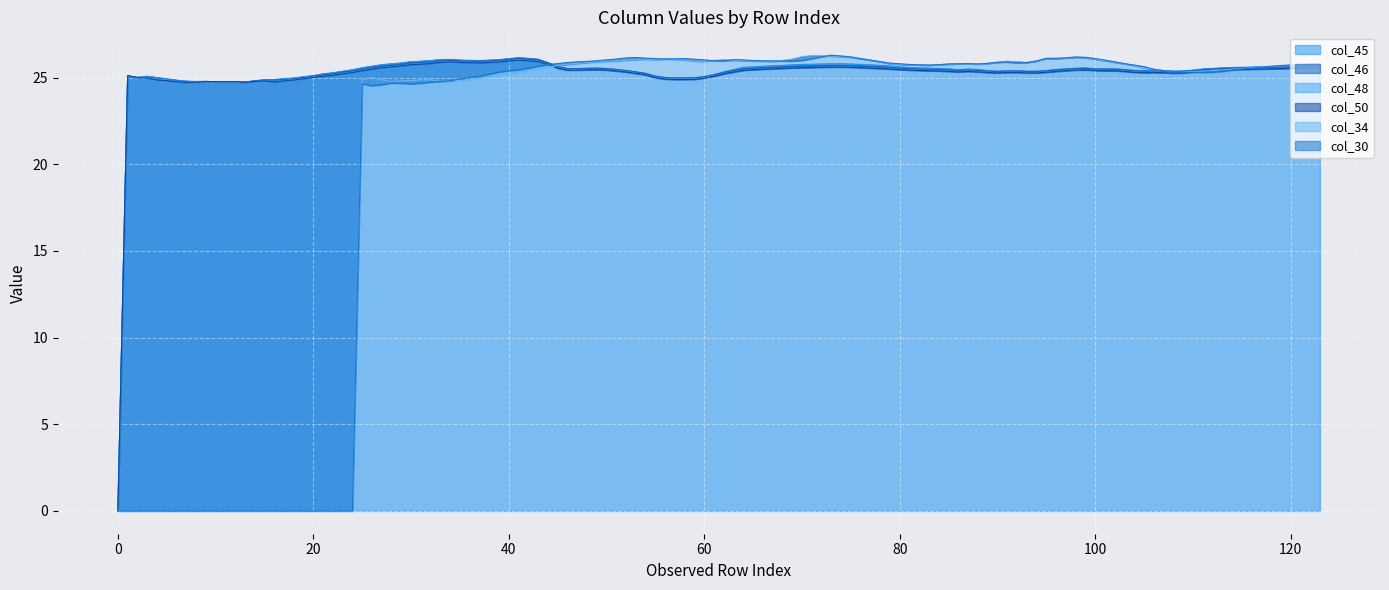

True or false: col_48 and col_30 intersect in this chart.

True